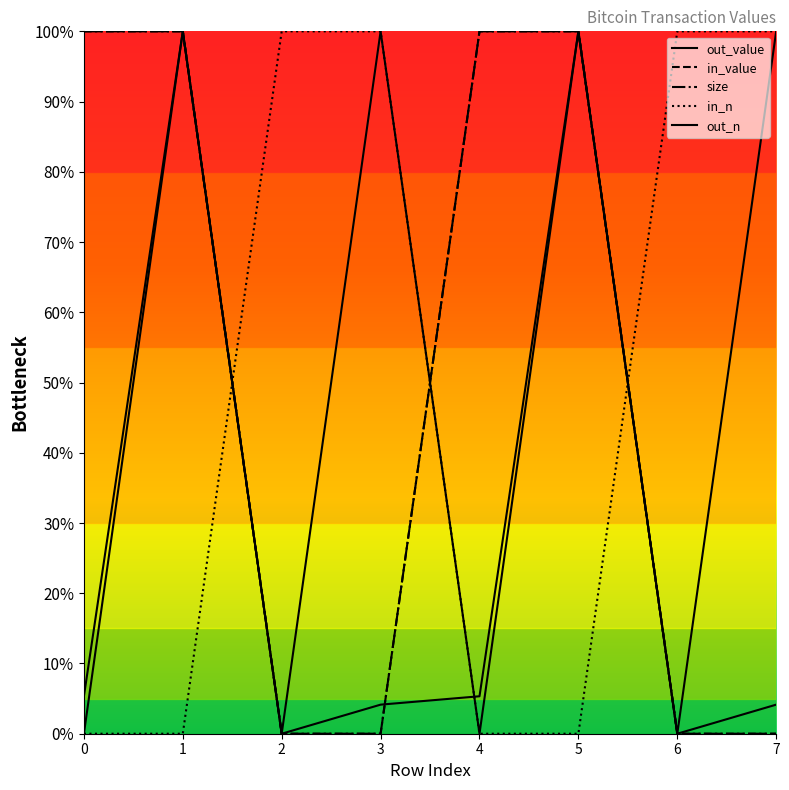

What is the difference between the second highest and minimum values in the in_n series?

1.0